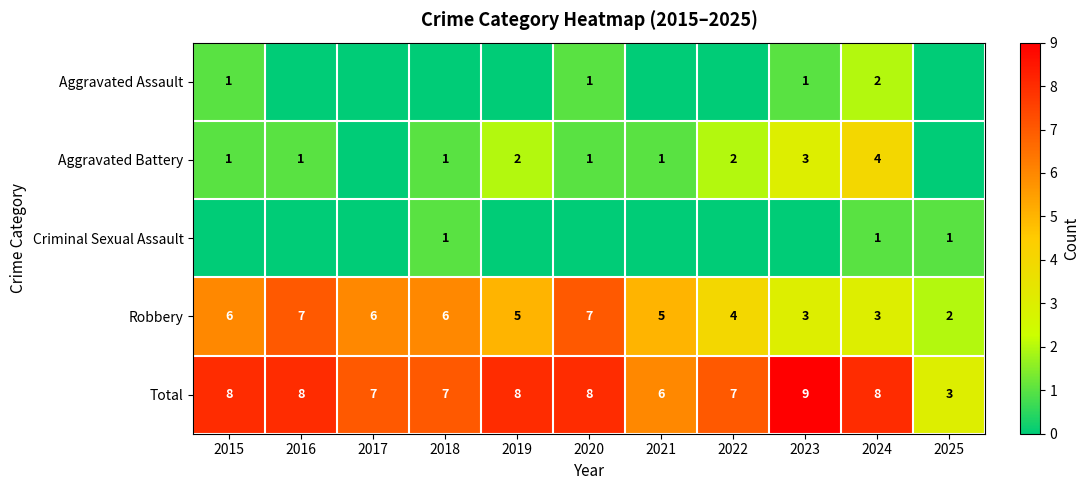

What is the difference between the maximum and second lowest values in the Robbery series?

4